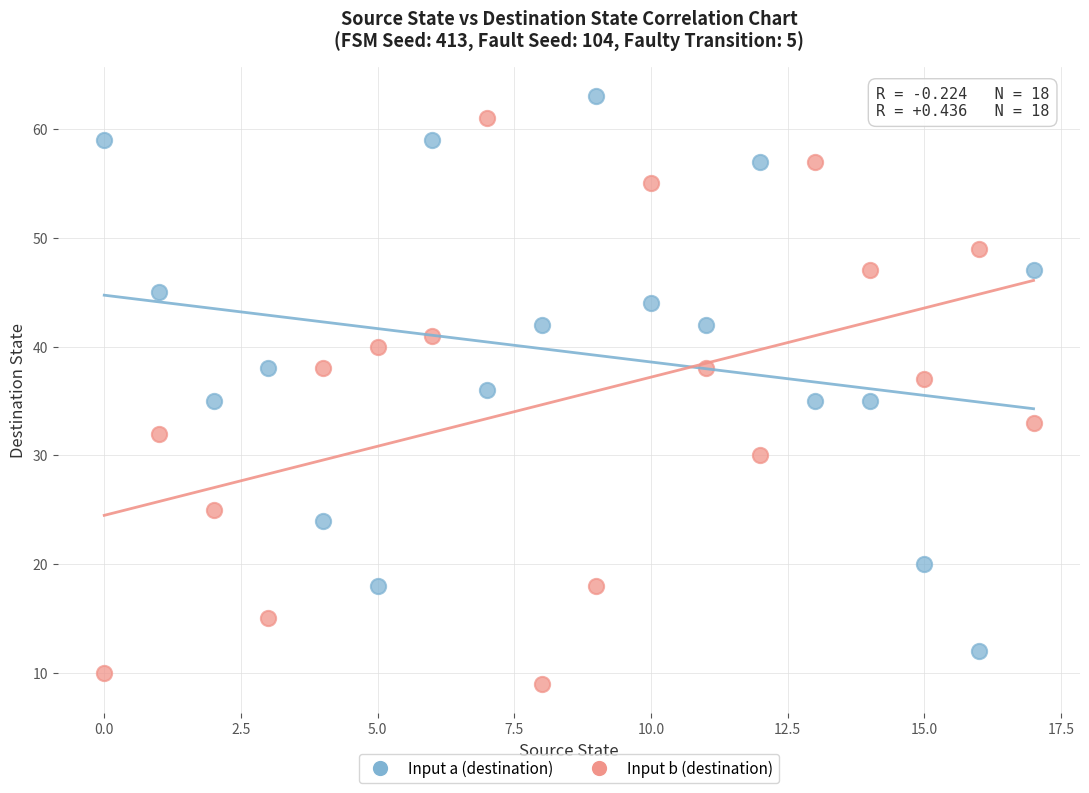

Which series has the largest Y range (max minus min)?

Input b (destination)